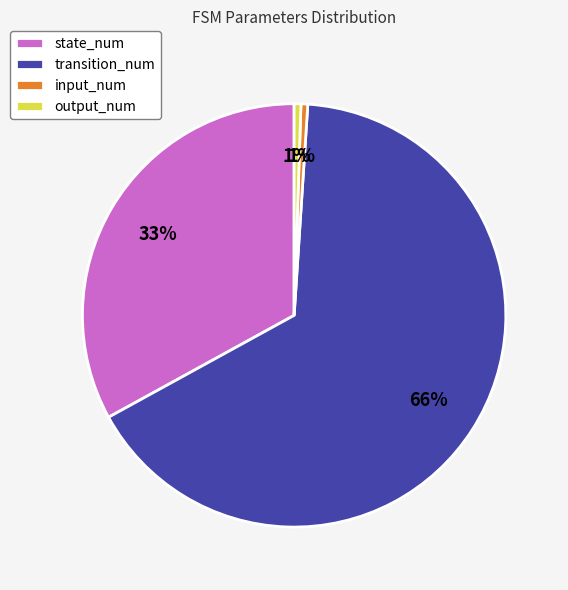

Between output_num and state_num, which is larger?

state_num